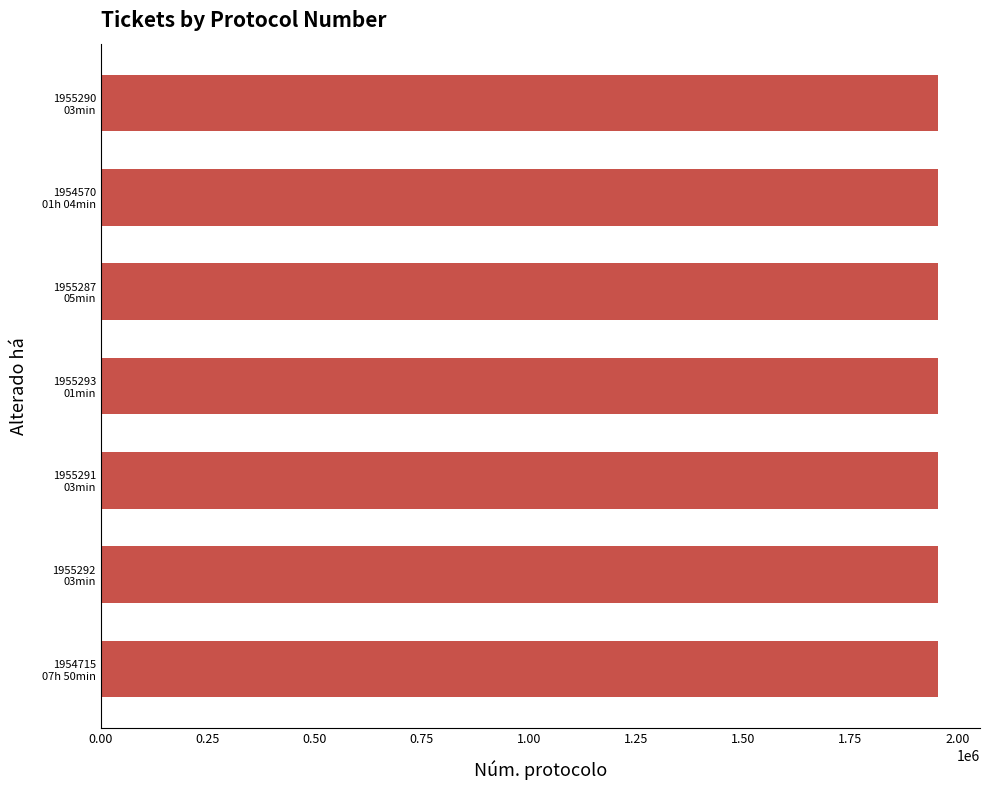

What is the minimum value shown in the chart?

1954570